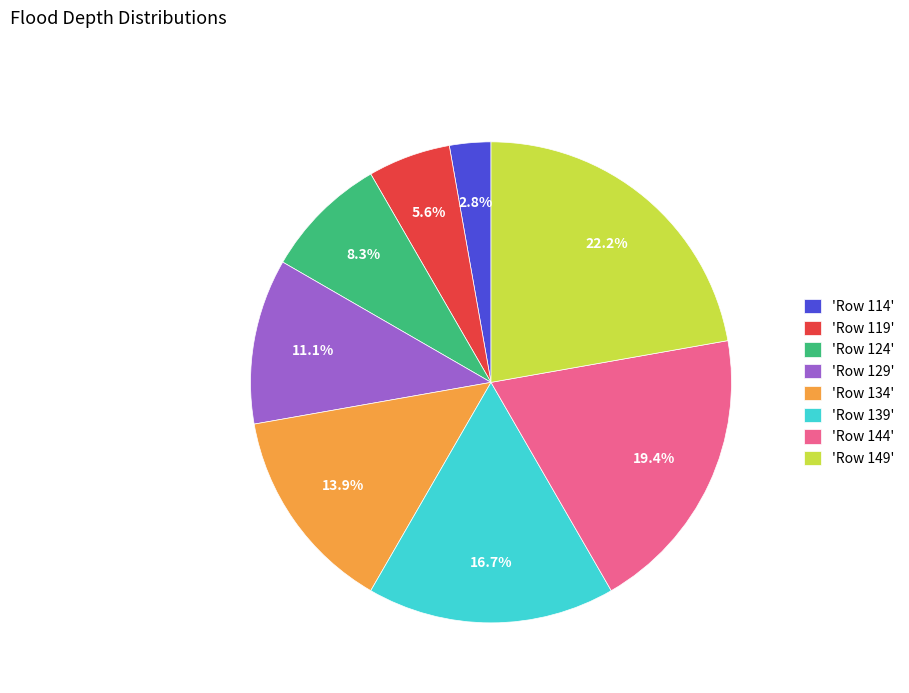

Which has a higher value, 'Row 129' or 'Row 139'?

'Row 139'